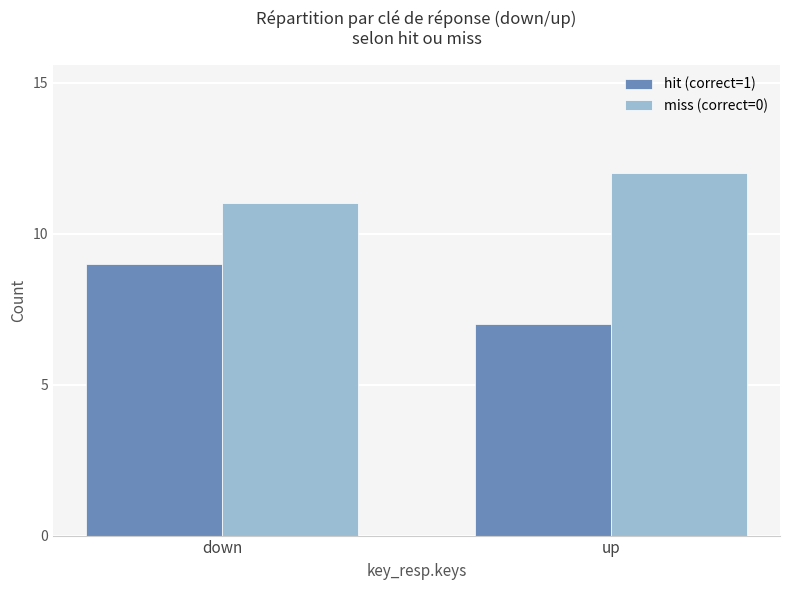

What is the value of the miss (correct=0) bar at the 1st from the left?

11